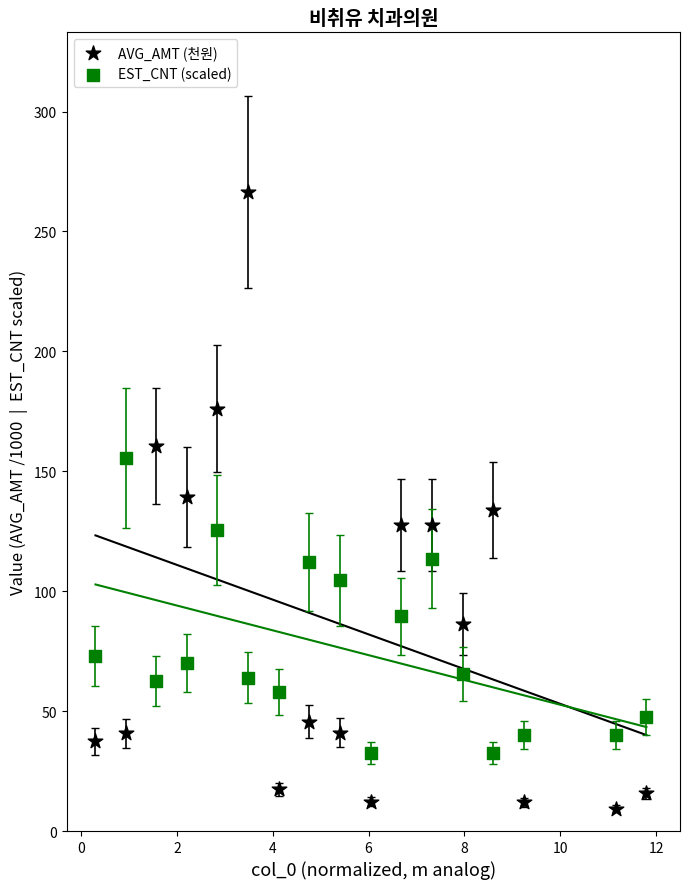

Across all data points, what is the range of X values (max minus min)?

11.5